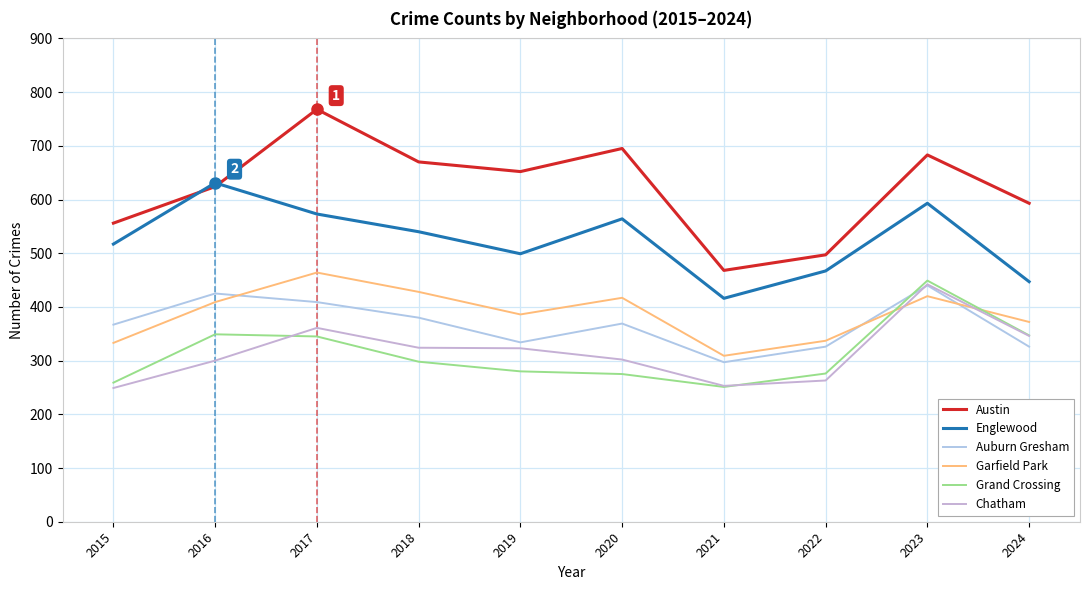

How many lines are shown in the chart?

6